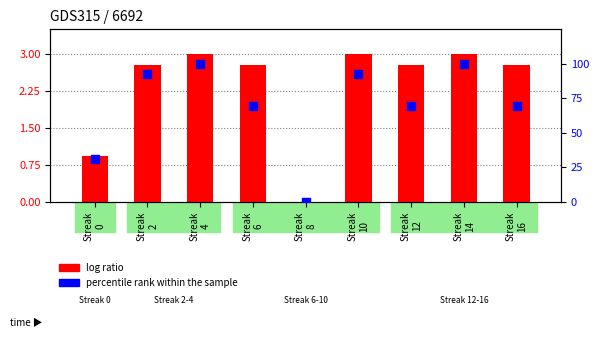

Which series has the largest total across all categories?

percentile rank within the sample